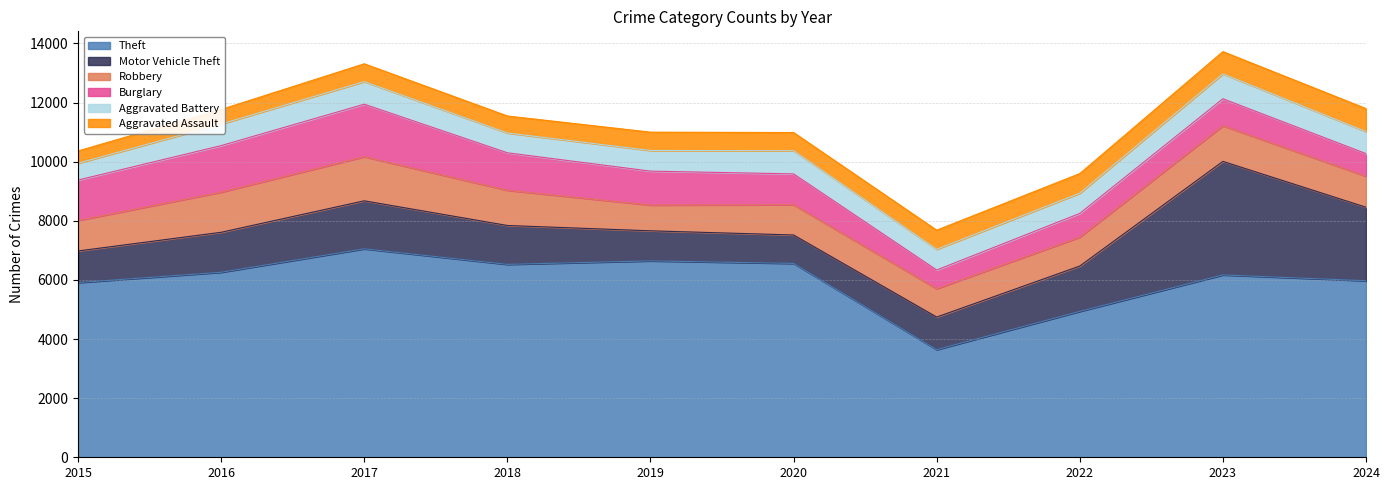

The Theft series shows 7915 at 2024. True or false?

False